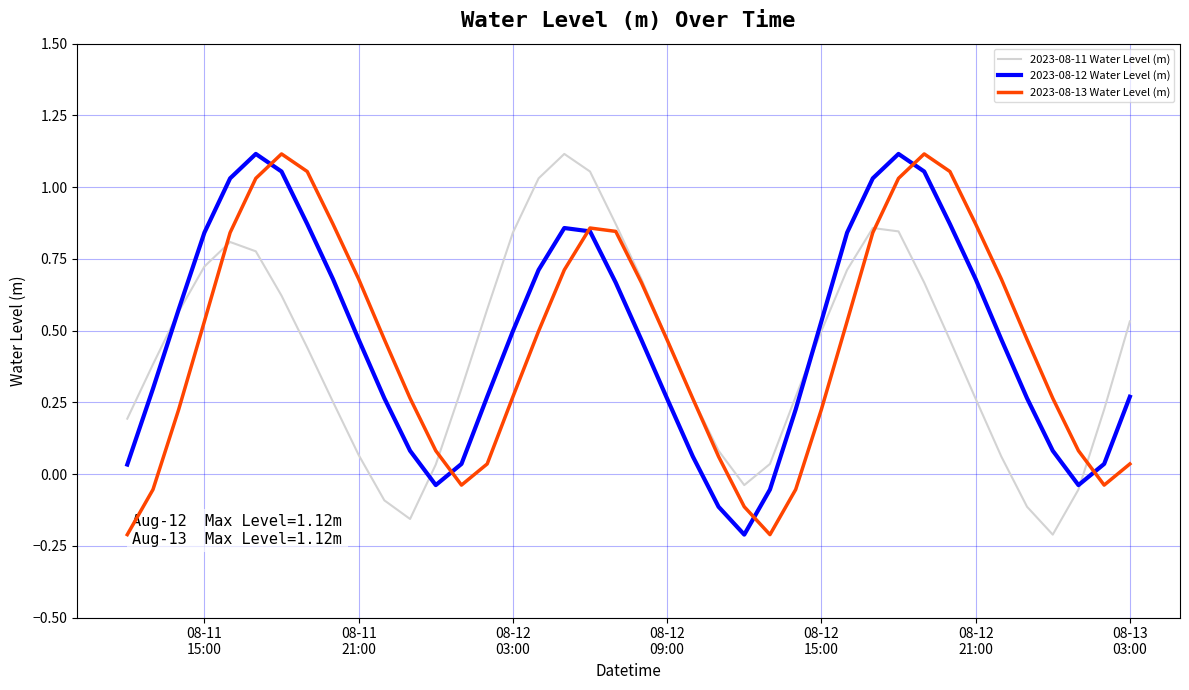

What are all the series names shown in the legend?

2023-08-11 Water Level (m), 2023-08-12 Water Level (m), 2023-08-13 Water Level (m)